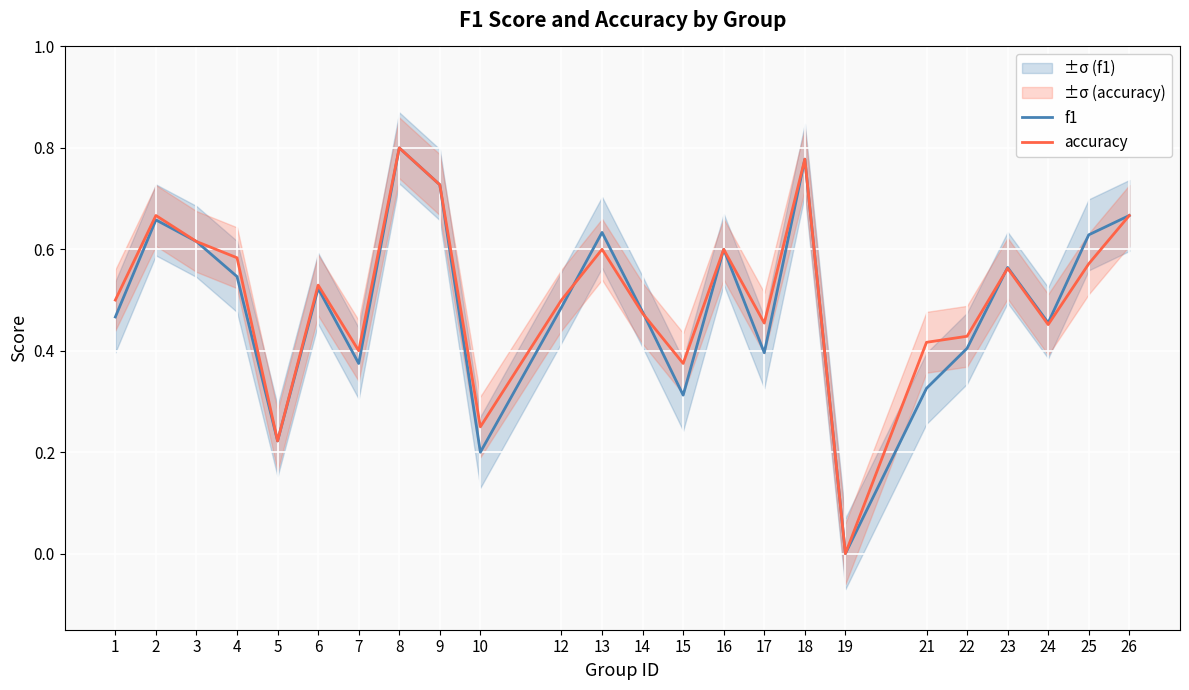

At how many categories does at least one series exceed 0?

23